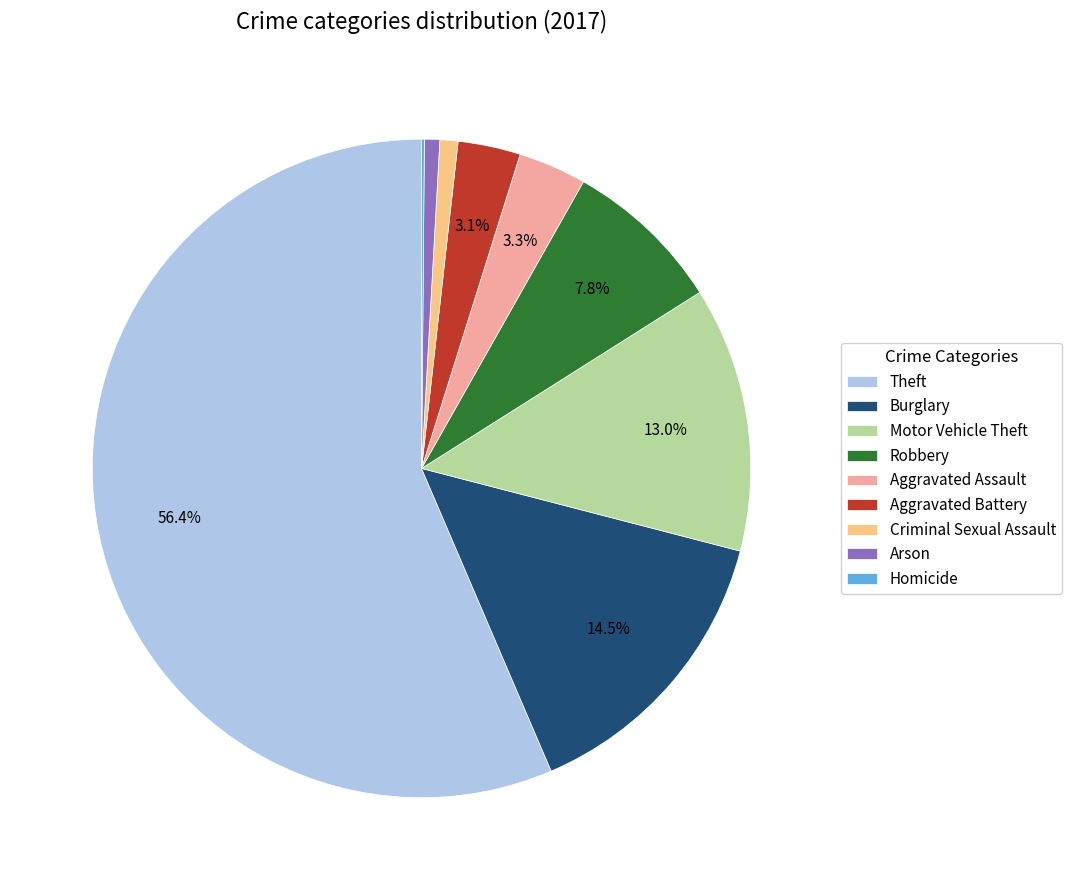

What is the largest slice in the pie chart?

Theft